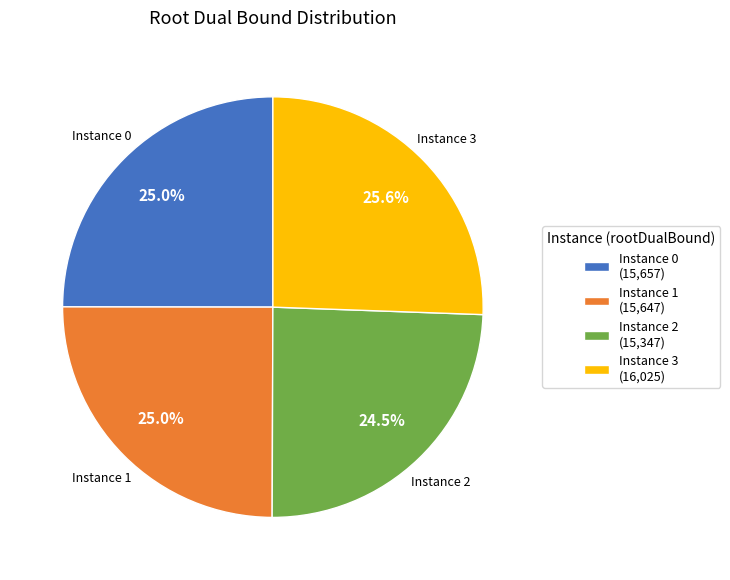

How many segments does this pie chart have?

4